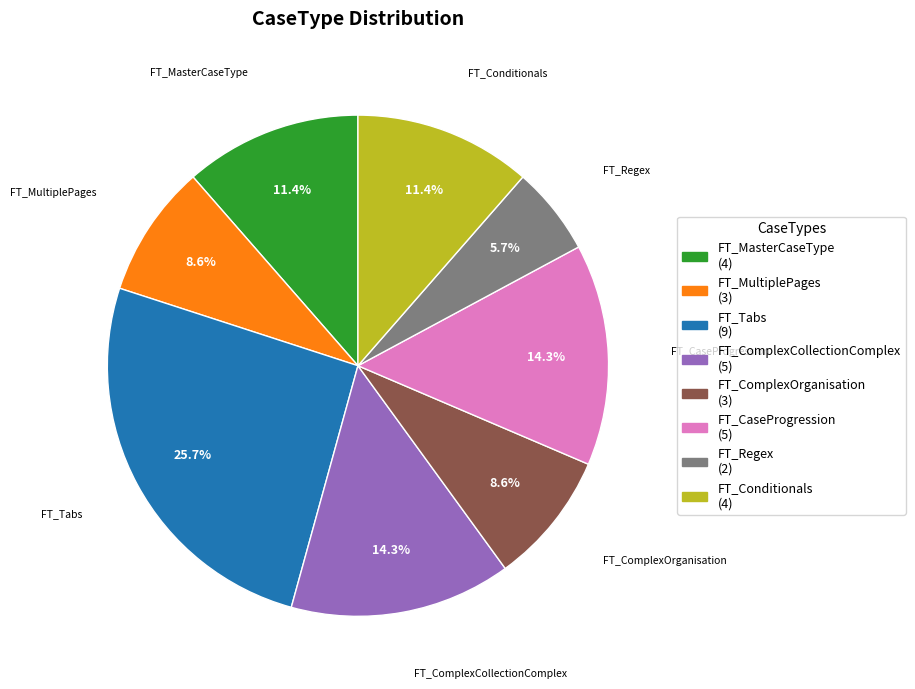

Which slice is the smallest?

FT_Regex